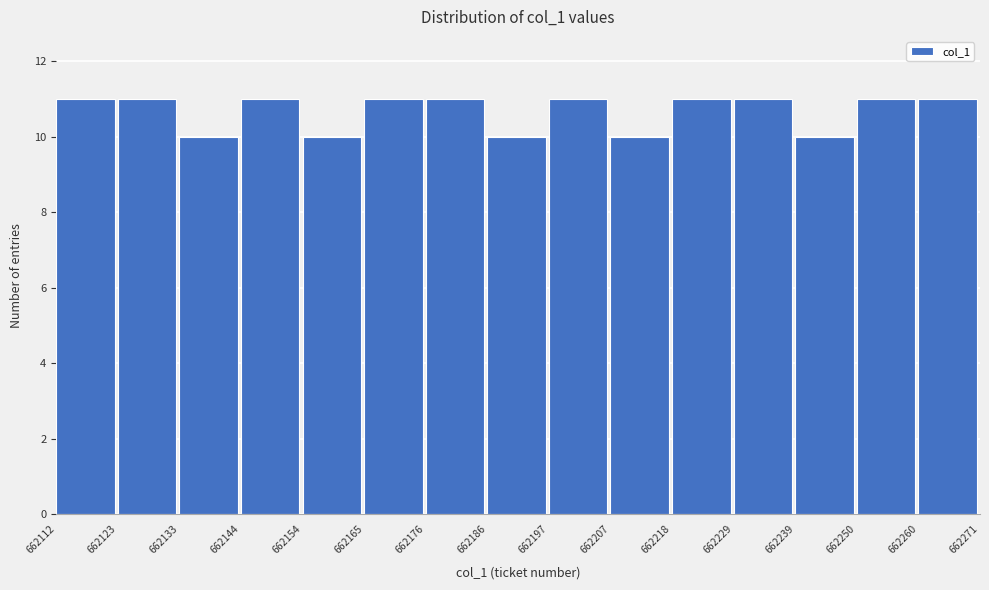

How tall is the bar that spans 662112 to 662123 on the x-axis? The values are not printed on the chart, so give them approximately, as read against the axis.

11